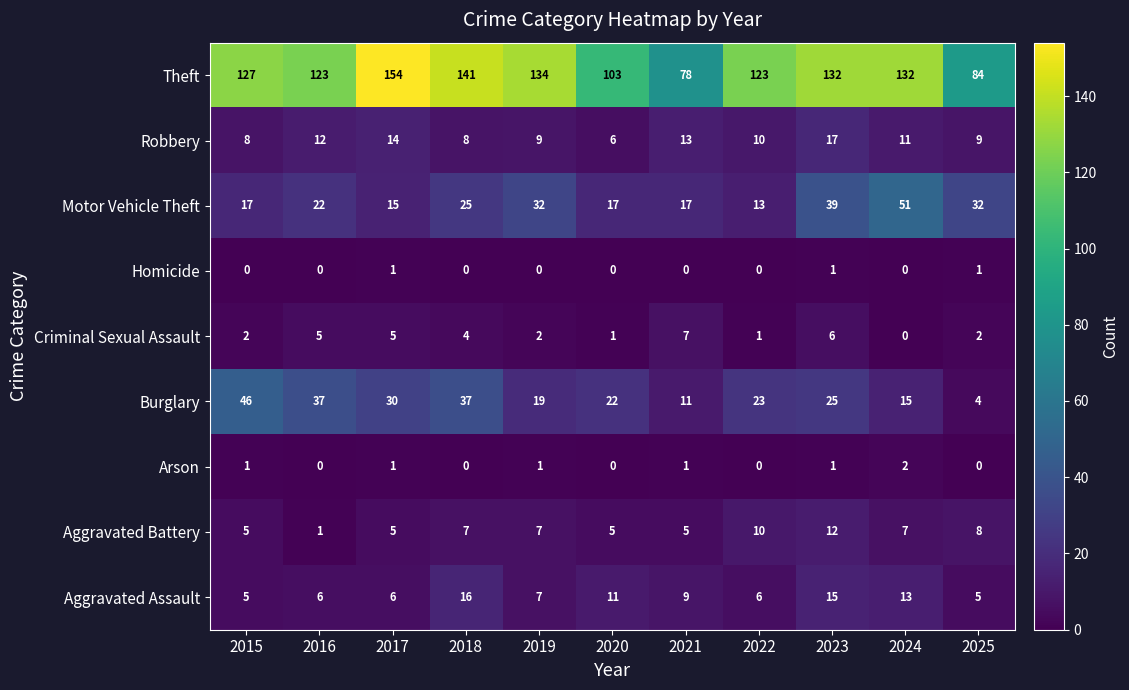

What is the greatest value displayed?

154